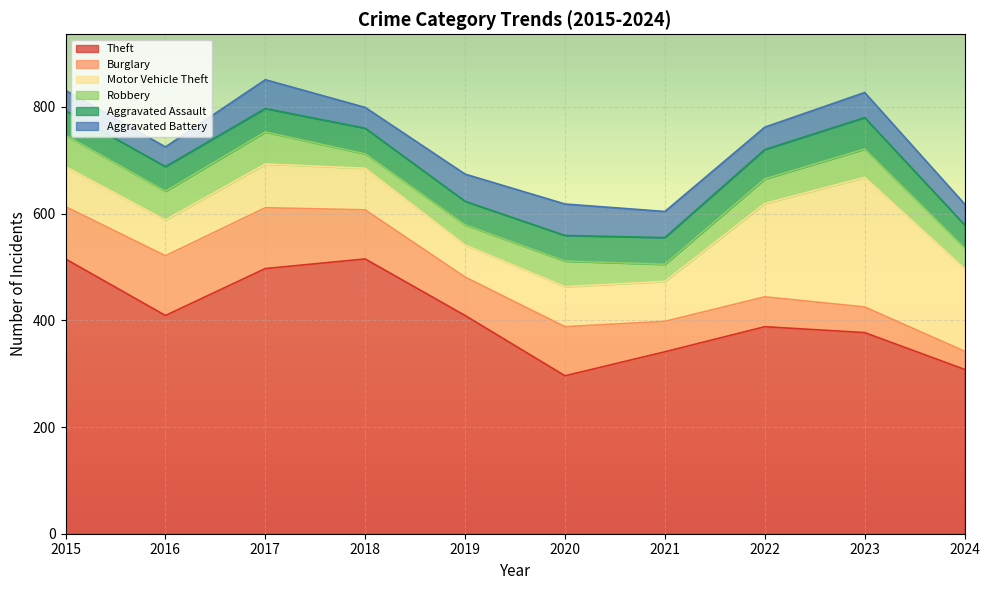

Reading left to right, extract all data points from this chart.

Theft: 515	409	497	515	409	296	341	388	377	308
Burglary: 98	112	114	92	72	92	57	56	48	34
Motor Vehicle Theft: 75	67	82	78	60	75	75	175	243	155
Robbery: 59	54	60	27	38	48	32	46	53	39
Aggravated Assault: 46	46	44	48	44	48	50	55	59	43
Aggravated Battery: 38	37	54	39	51	59	49	42	47	39